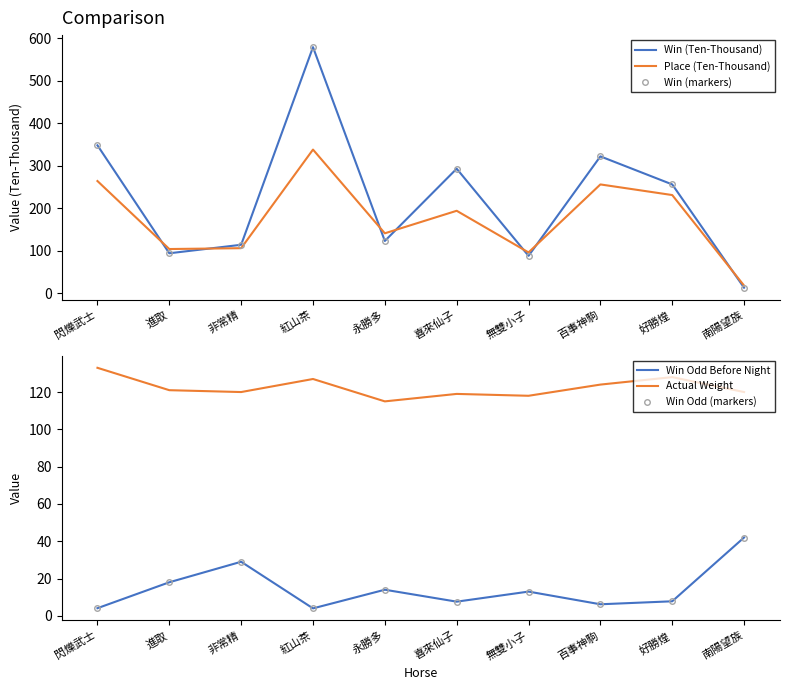

What is the total value across all series at 紅山茶?

1631.0